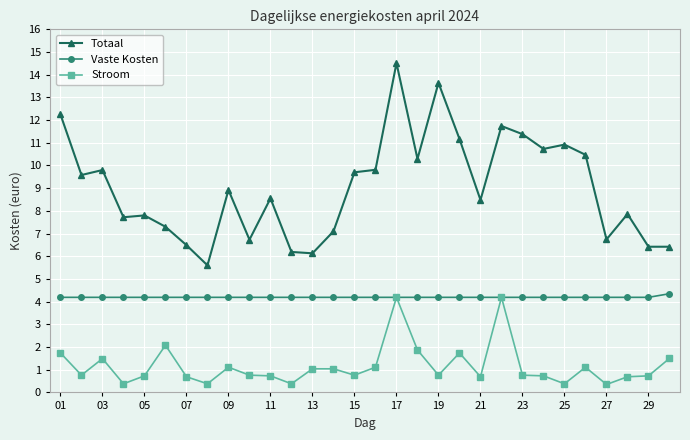

In Totaal, how many points are higher than both neighbors (excluding endpoints)?

9